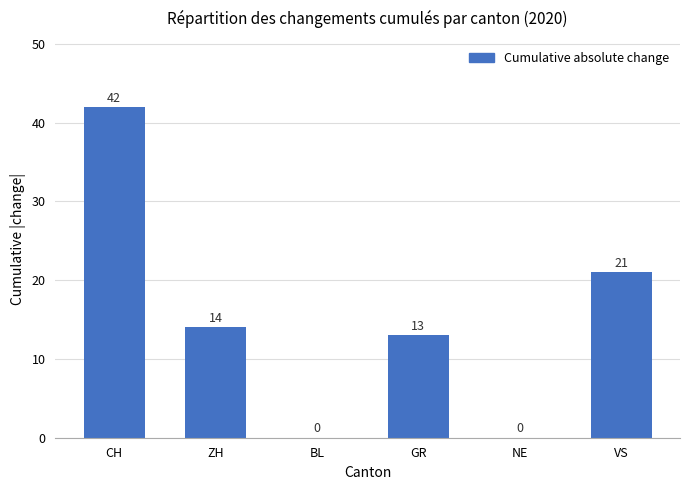

What is the average value?

15